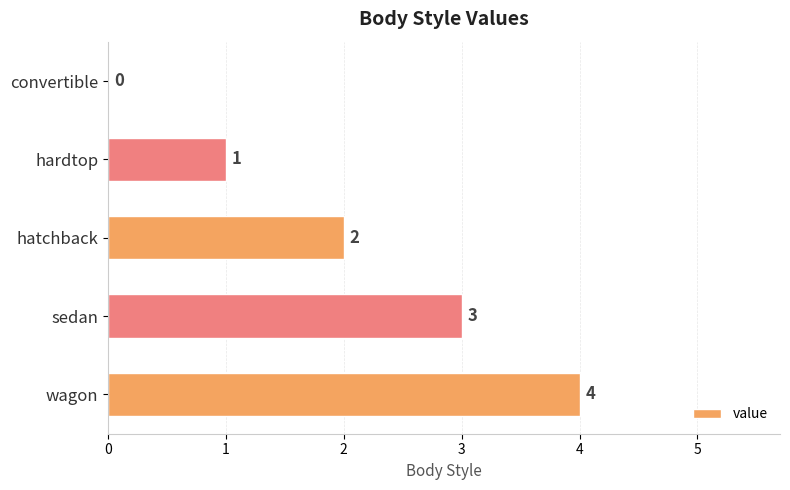

What is the sum of the values at hatchback and sedan?

5